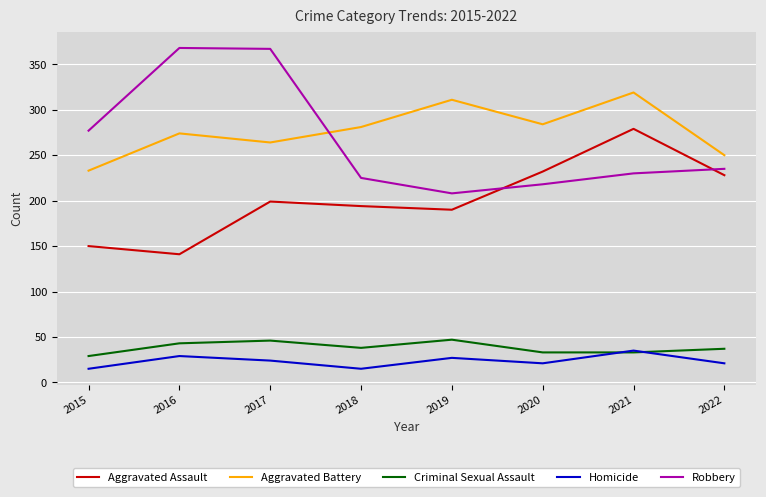

Between 2020 and 2022, which series saw the biggest shift?

Aggravated Battery